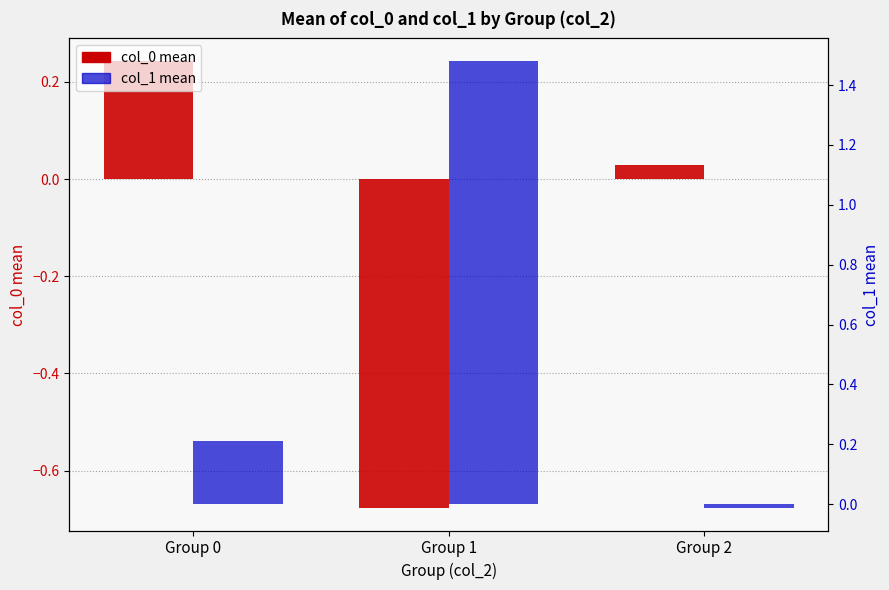

What is the difference between the maximum and minimum values in the col_1 mean series?

1.5